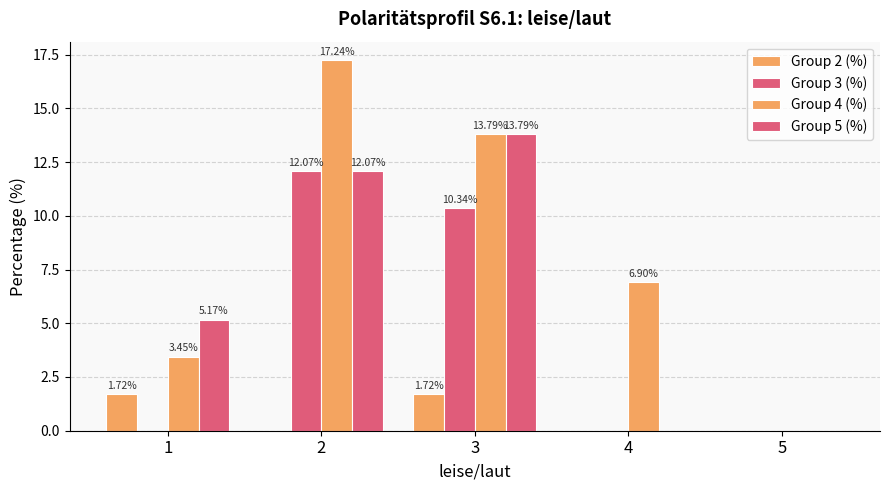

How many data points in Group 2 (%) are above 0?

2